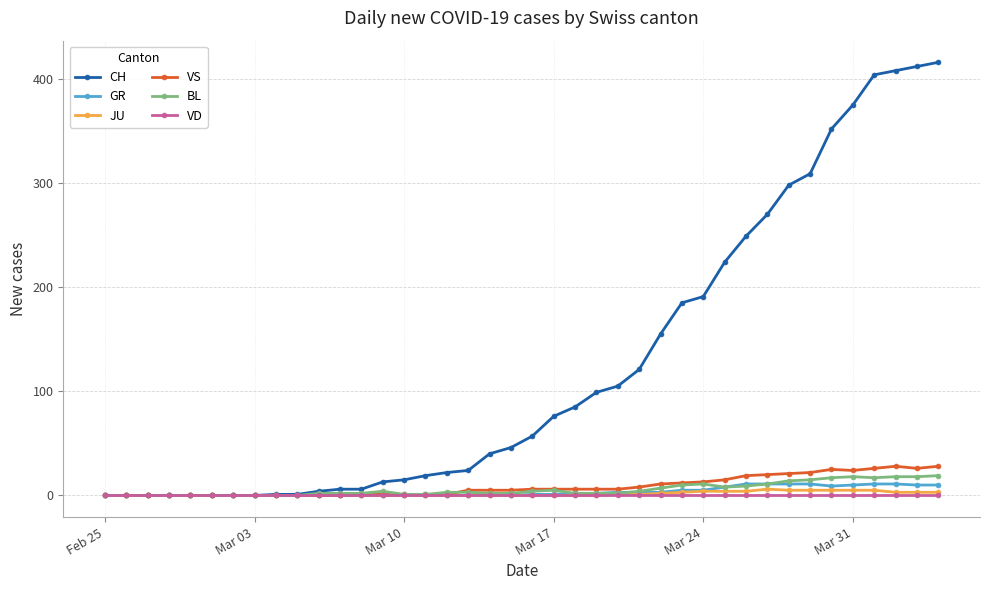

Which series has the largest range (max minus min)?

CH